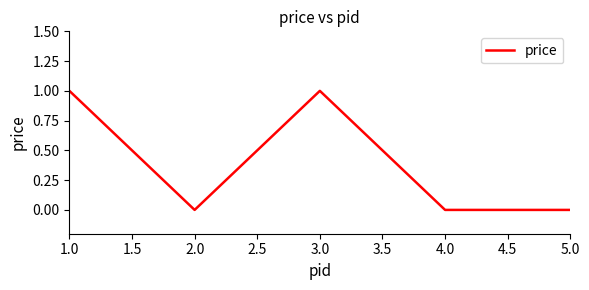

At which category does the data reach its first local valley?

2.0